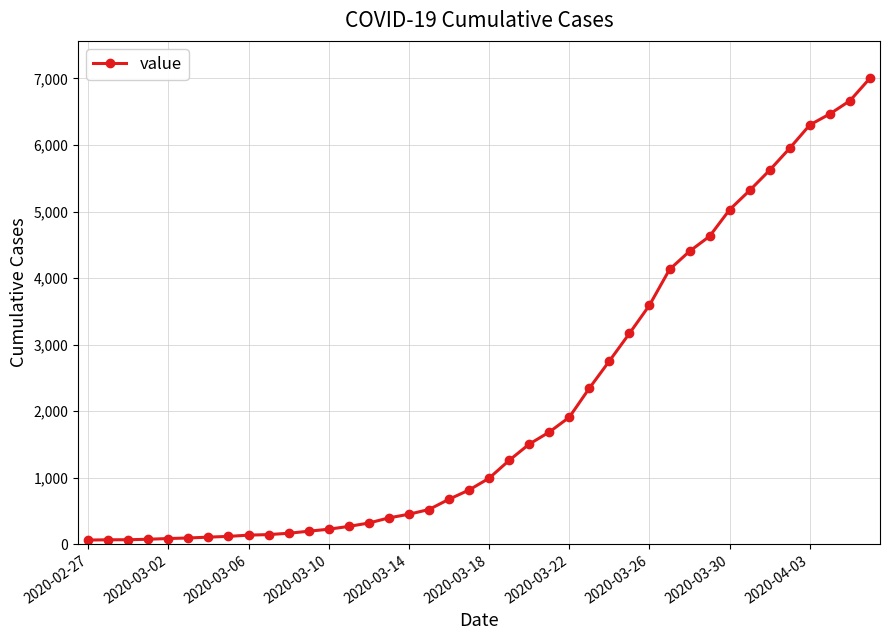

What is the sum of all values?

85740